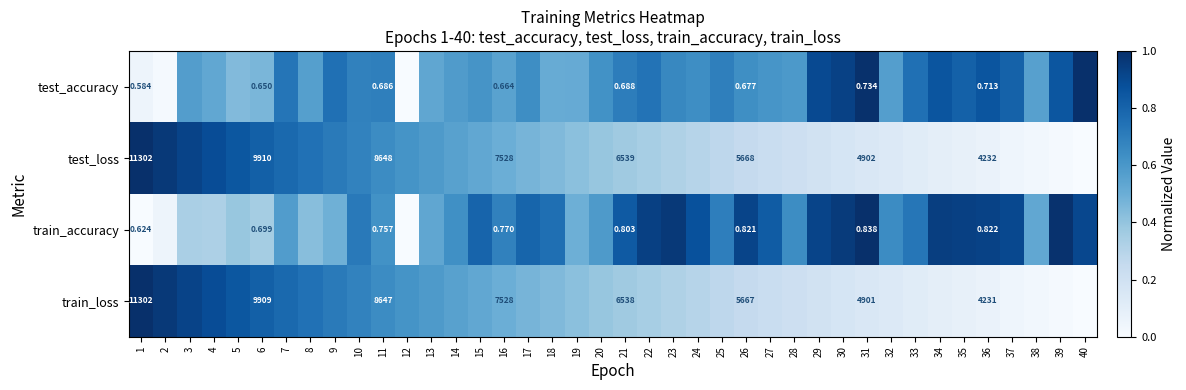

At 6, list the series in order from smallest to largest.

test_accuracy, train_accuracy, train_loss, test_loss